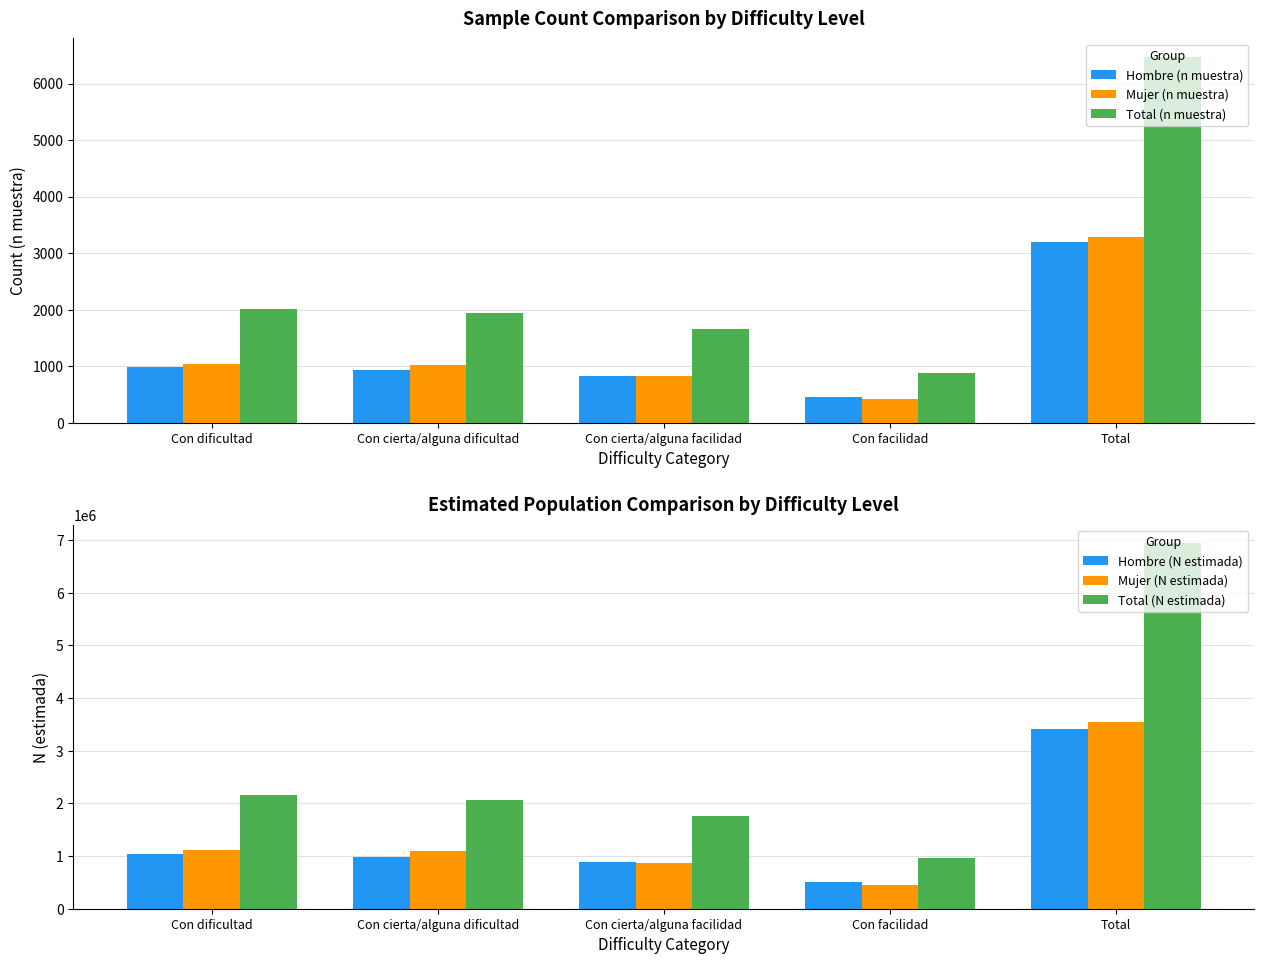

At which category is the sum across all series the highest?

Total